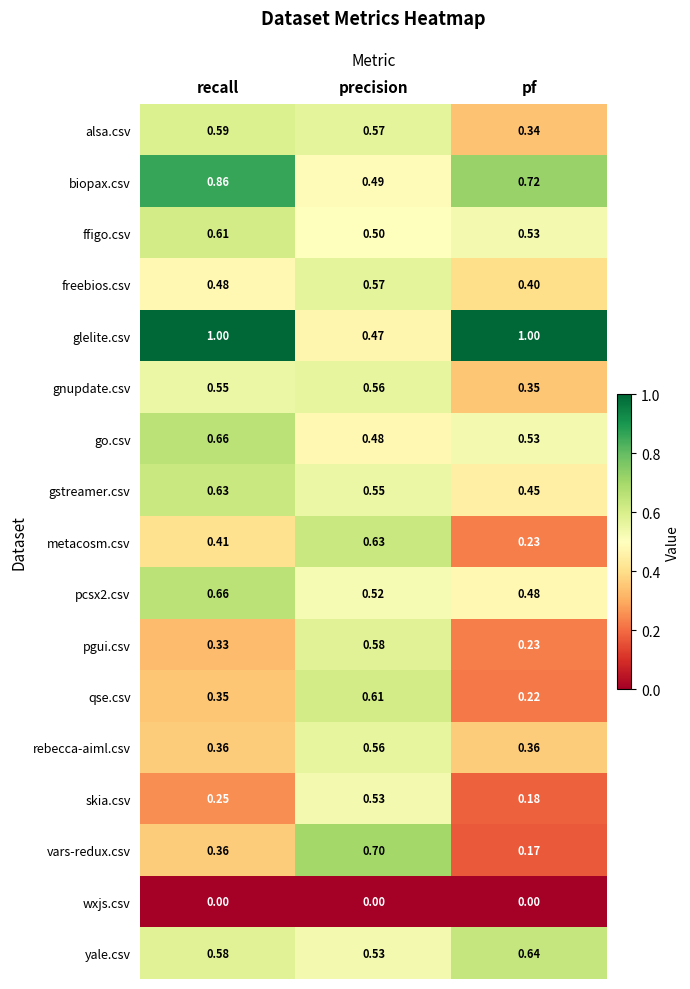

Between recall and pf, which series saw the biggest shift?

alsa.csv